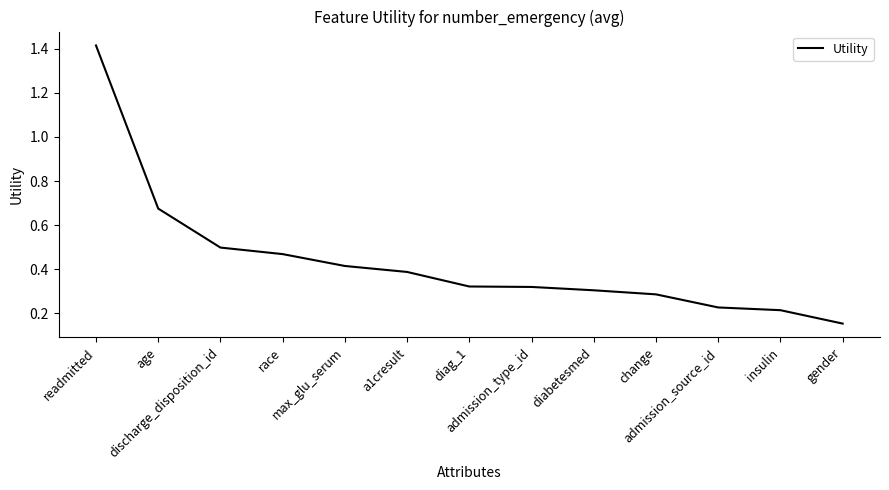

What is the change in value from diag_1 to admission_source_id?

-0.1